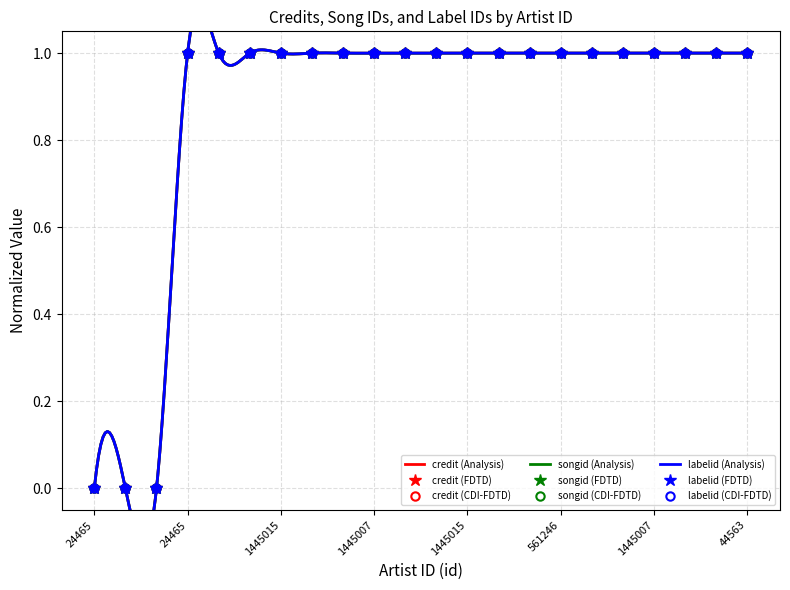

Which category has the highest value in the labelid series?

24465